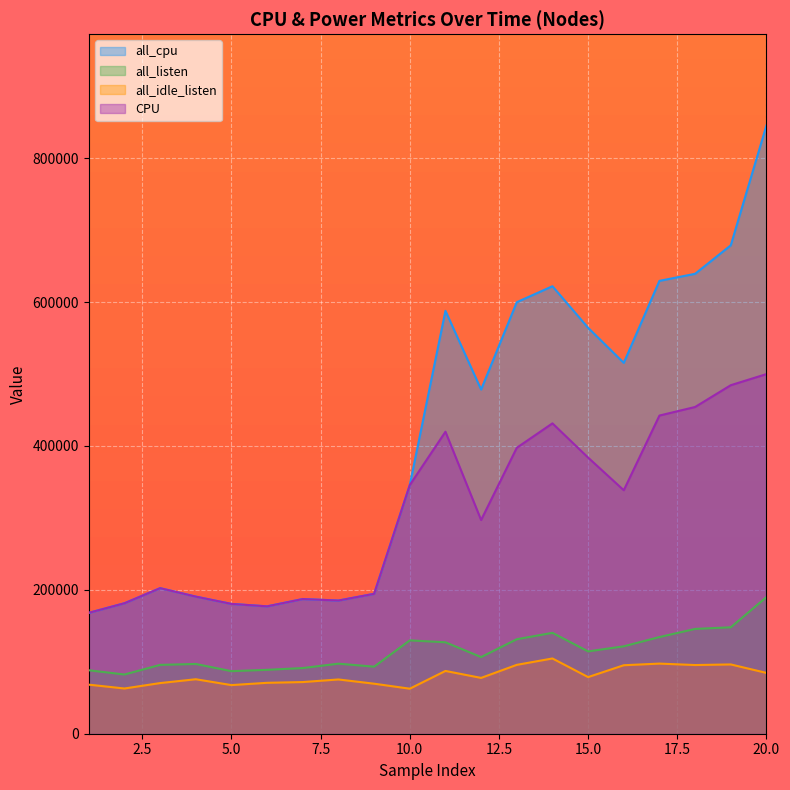

What is the sum of all all_listen values?

2309598